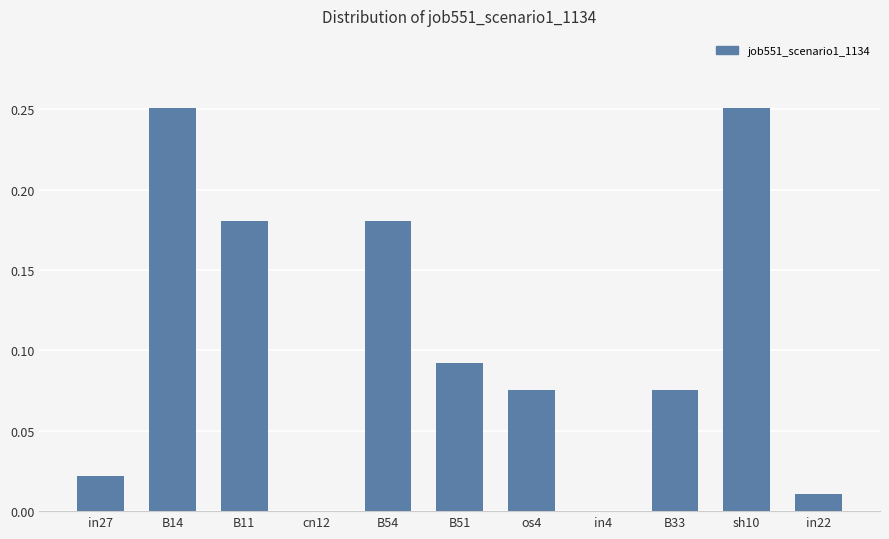

Which has a higher value, in22 or B54?

B54